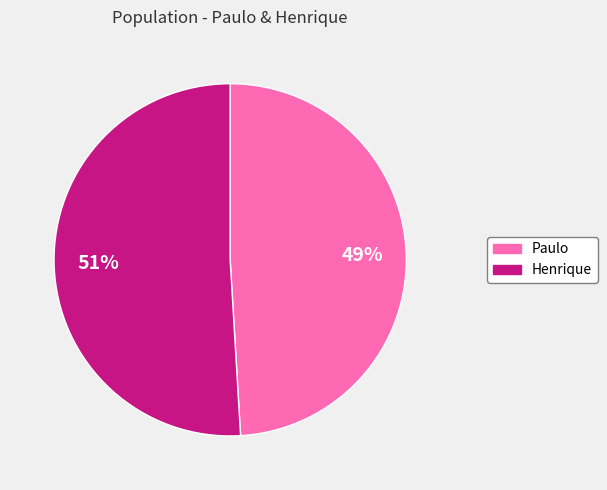

How many slices are in this pie chart?

2